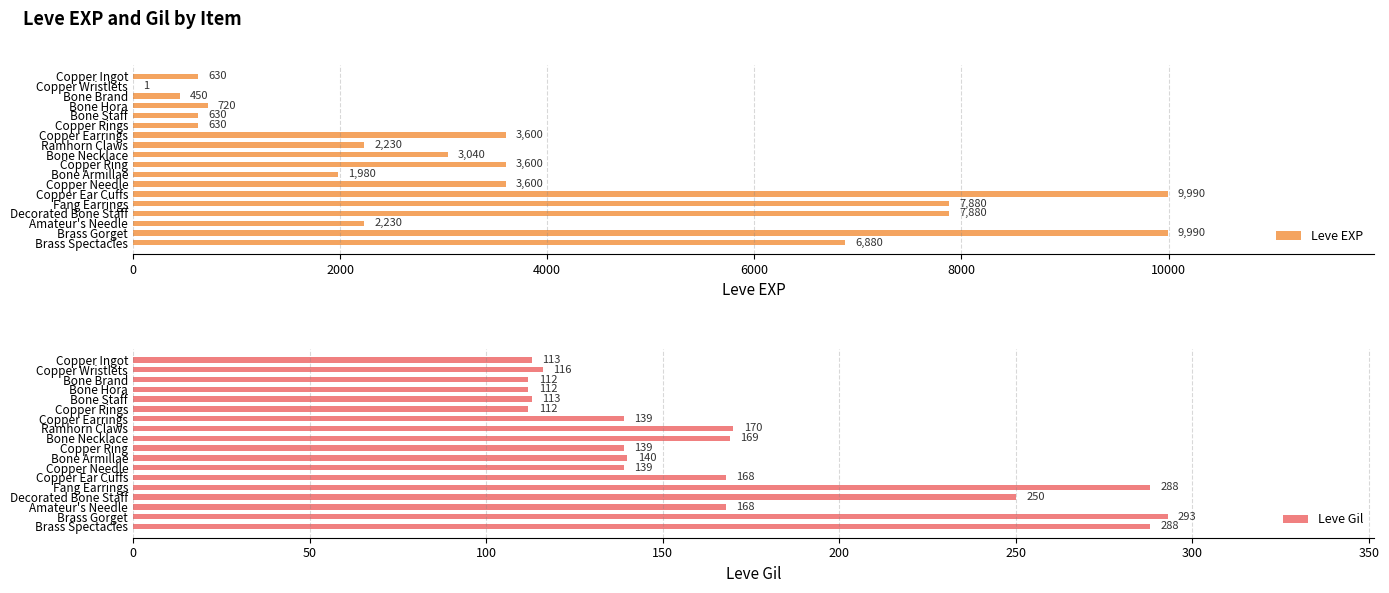

What is the value of the Leve Gil bar at the 9th from the left?

169